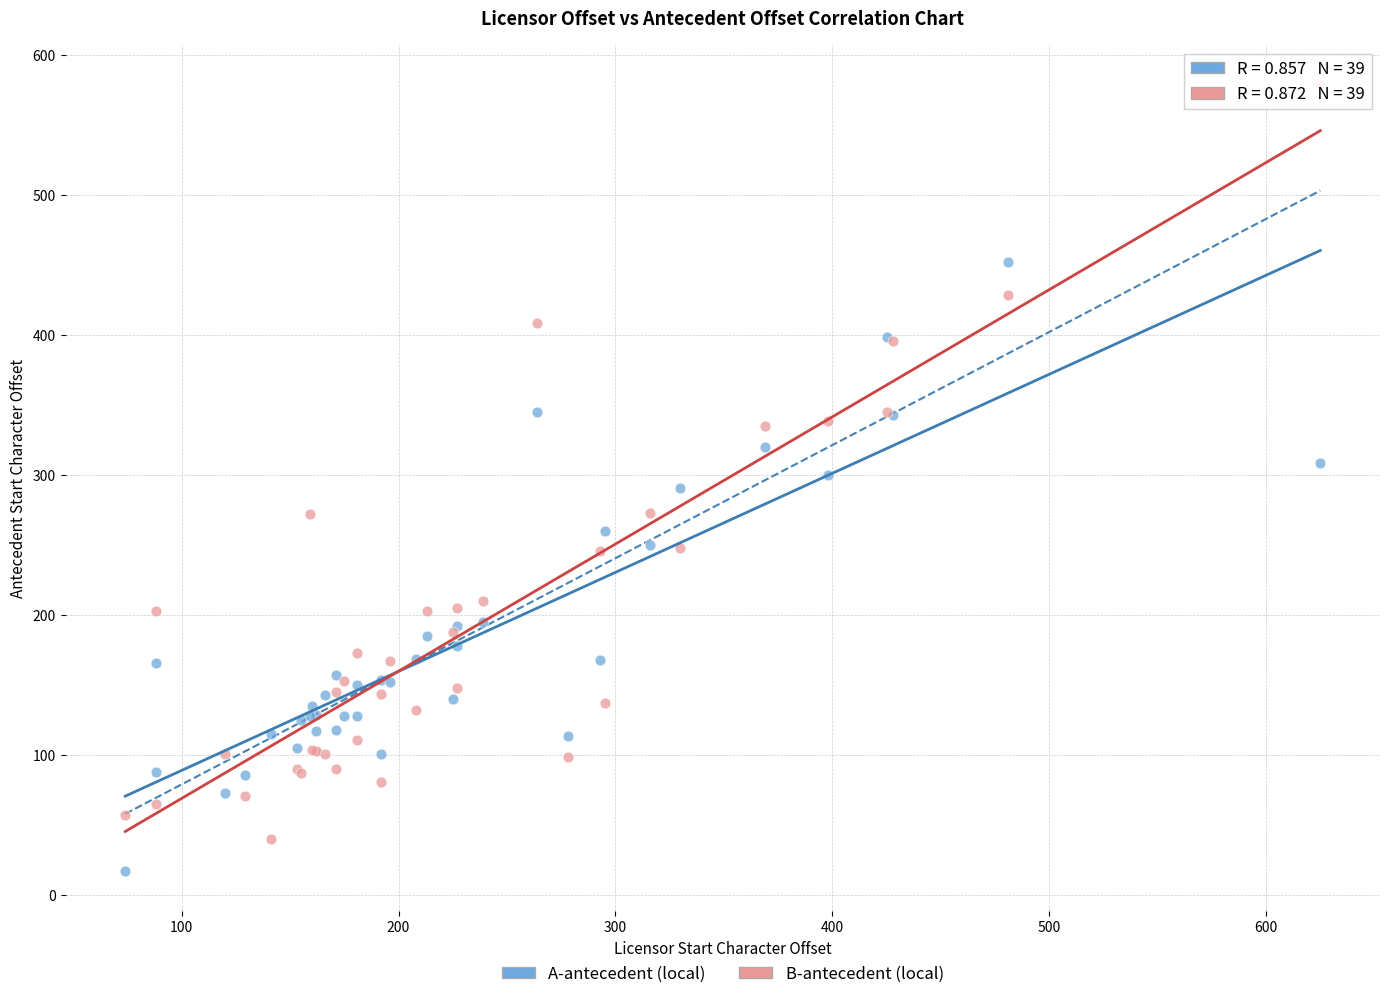

Which series contains the lowest Y value?

A-antecedent (local)